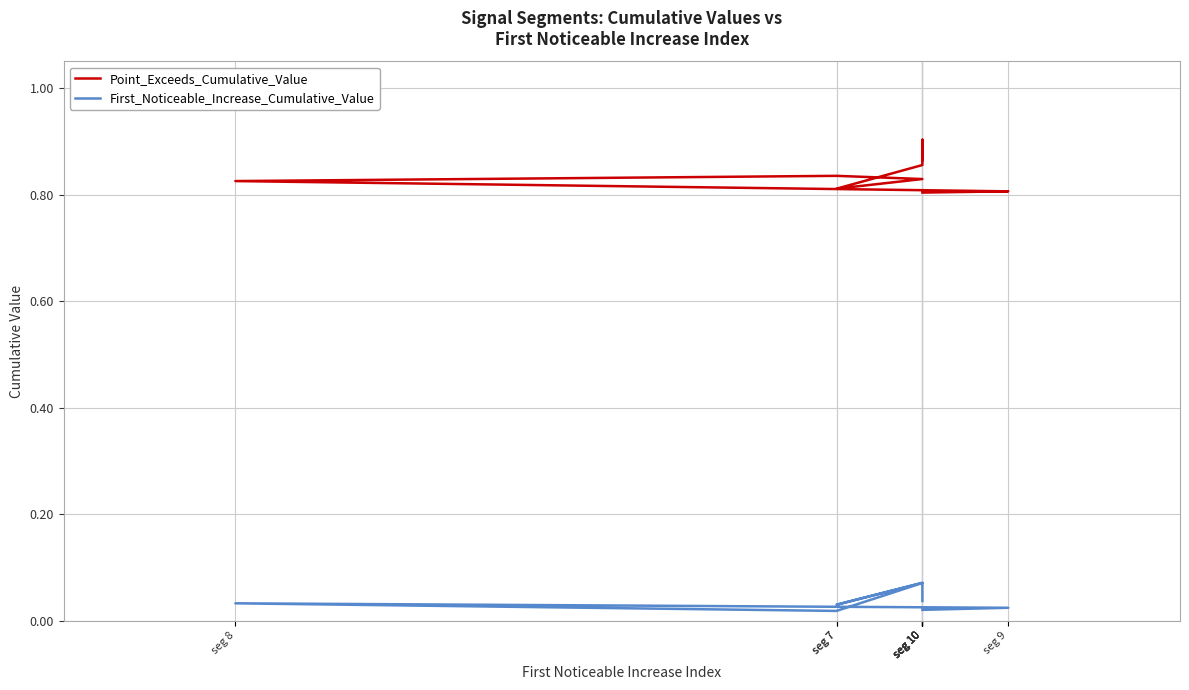

List the series in order of their overall mean, lowest first.

First_Noticeable_Increase_Cumulative_Value, Point_Exceeds_Cumulative_Value